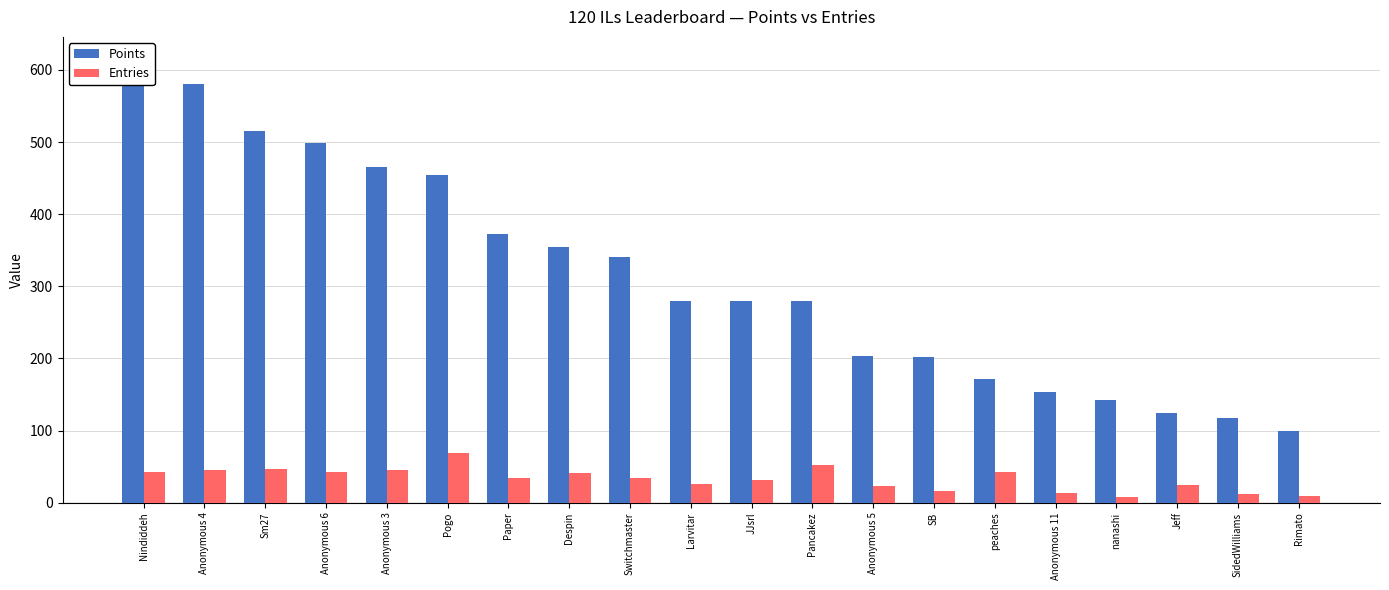

At which label does Entries reach its minimum?

nanashi